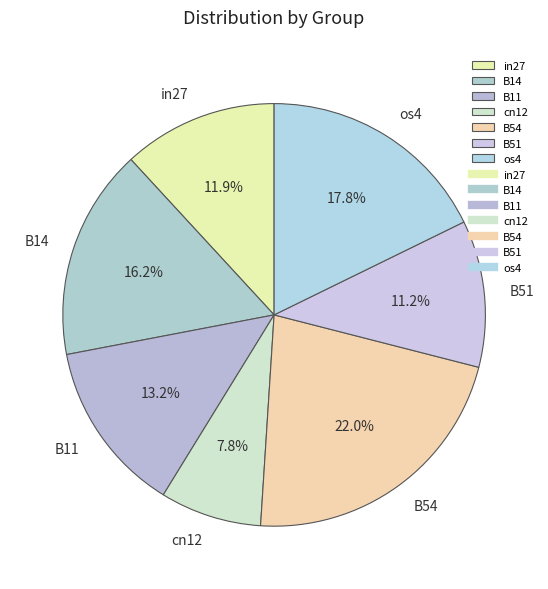

How many segments does this pie chart have?

7